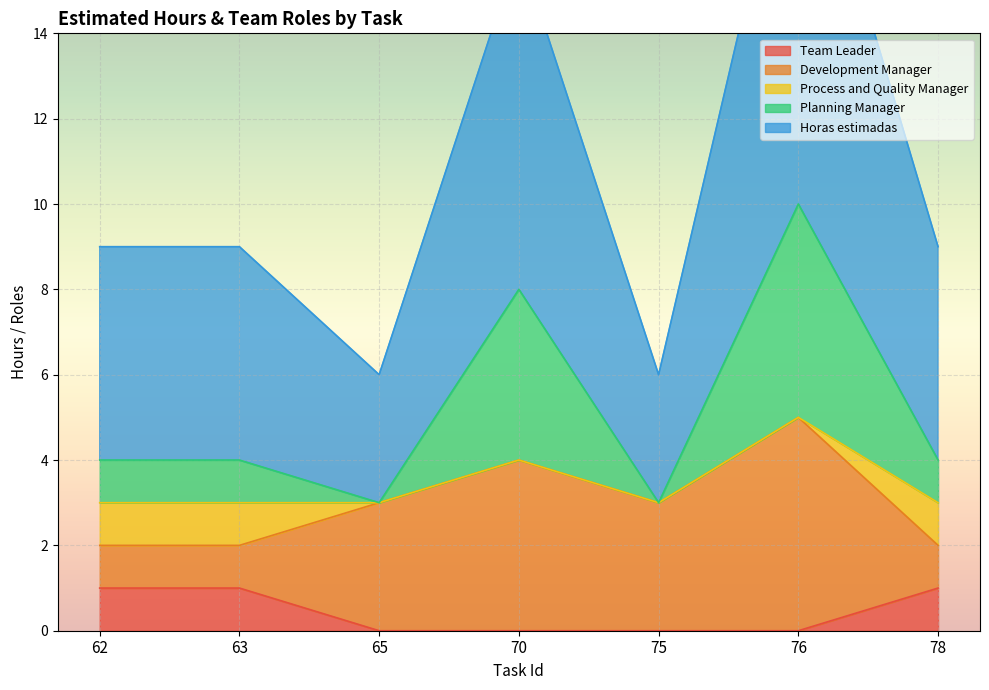

At which label is Team Leader closest to 0?

65